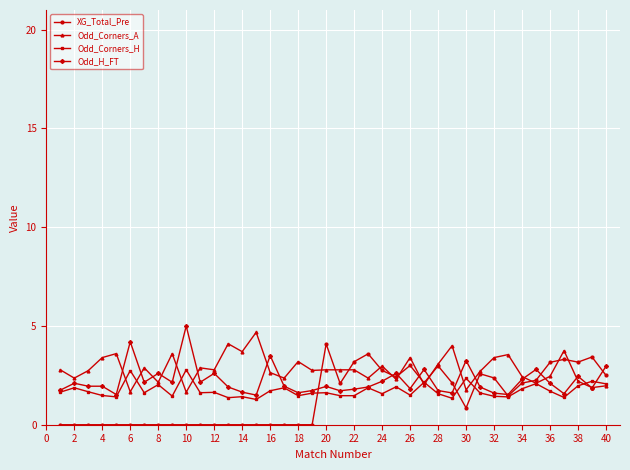

True or false: XG_Total_Pre has more than 1 points higher than both neighbors.

True